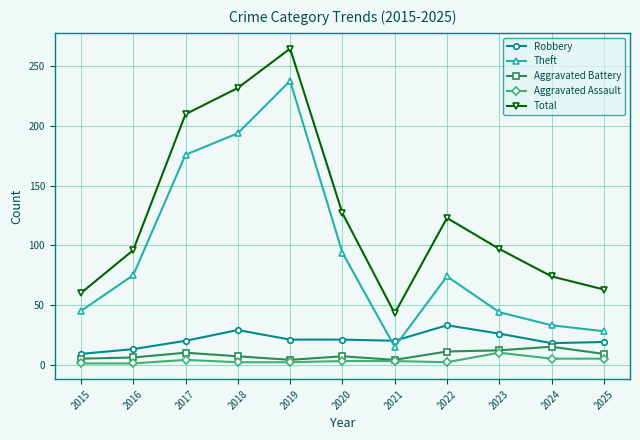

Where is the first local minimum for Total?

2021